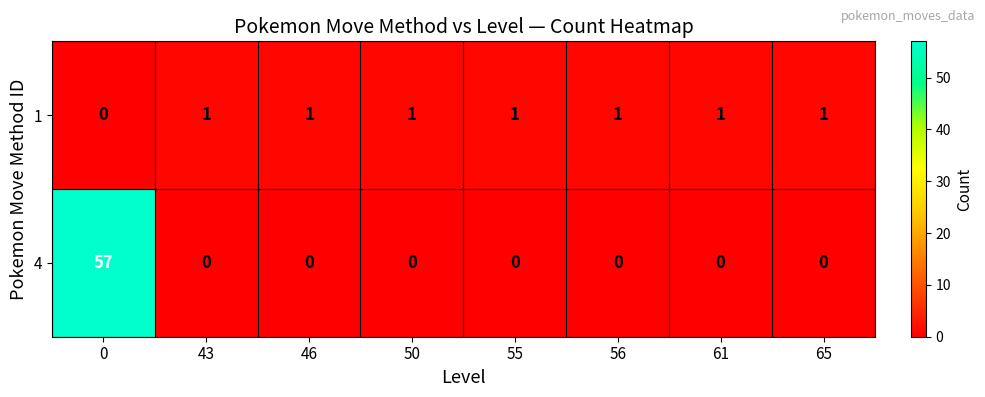

Reading left to right, extract all data points from this chart.

1: 0	1	1	1	1	1	1	1
4: 57	0	0	0	0	0	0	0